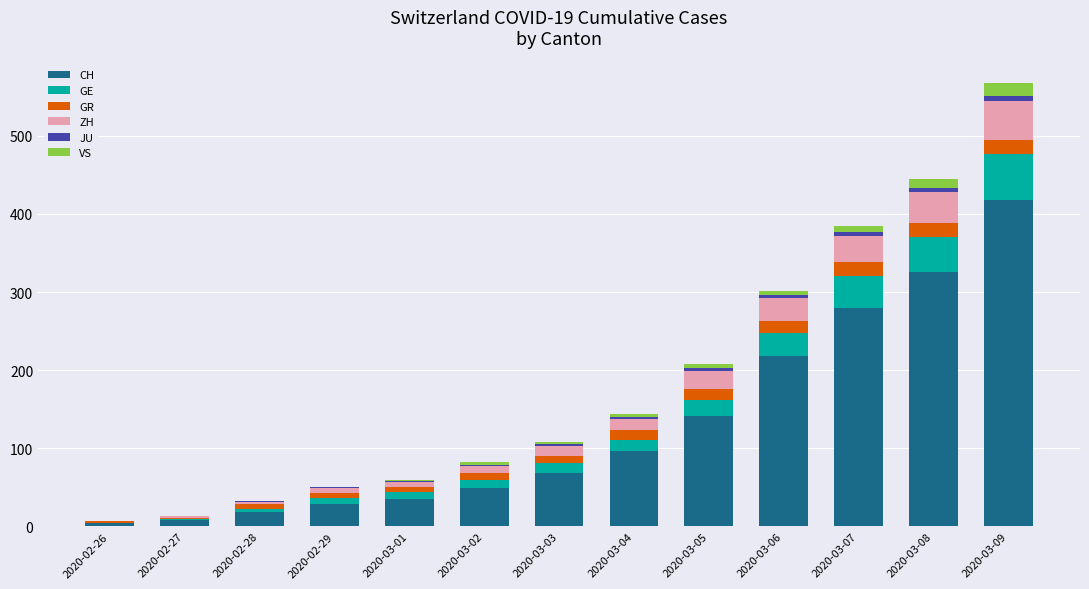

Count the number of data series in this chart.

6